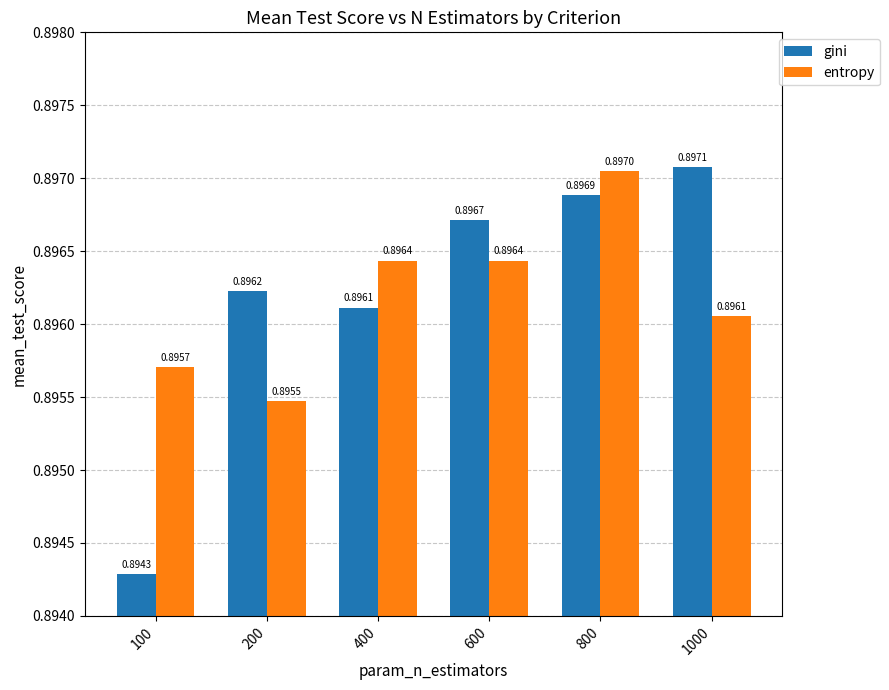

Count the gini values in the range 0 to 1.

6